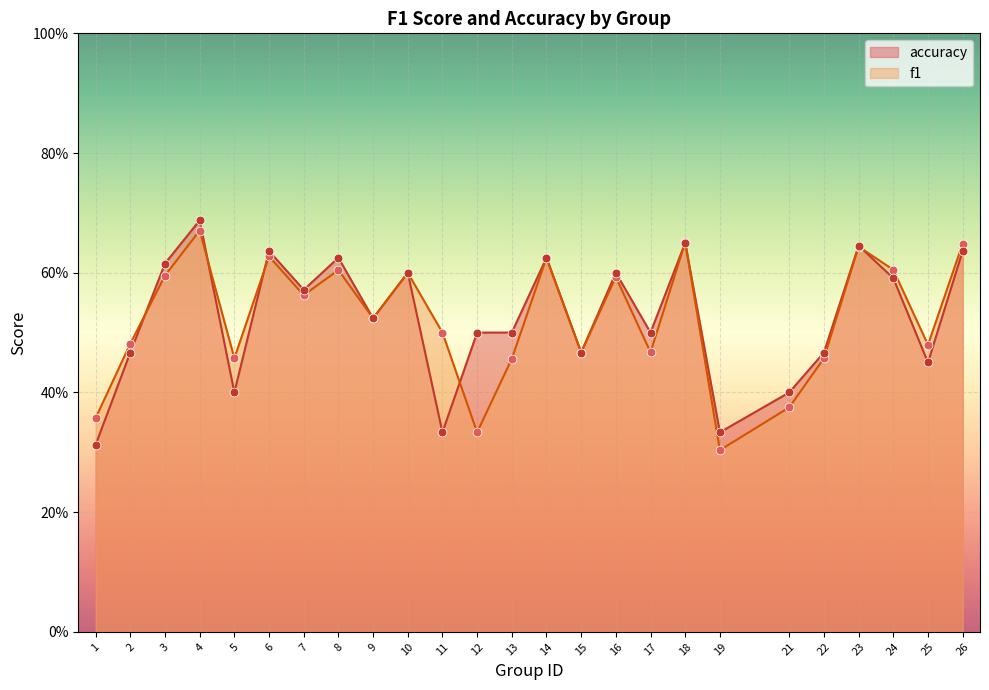

Which series contains the highest Y value?

accuracy